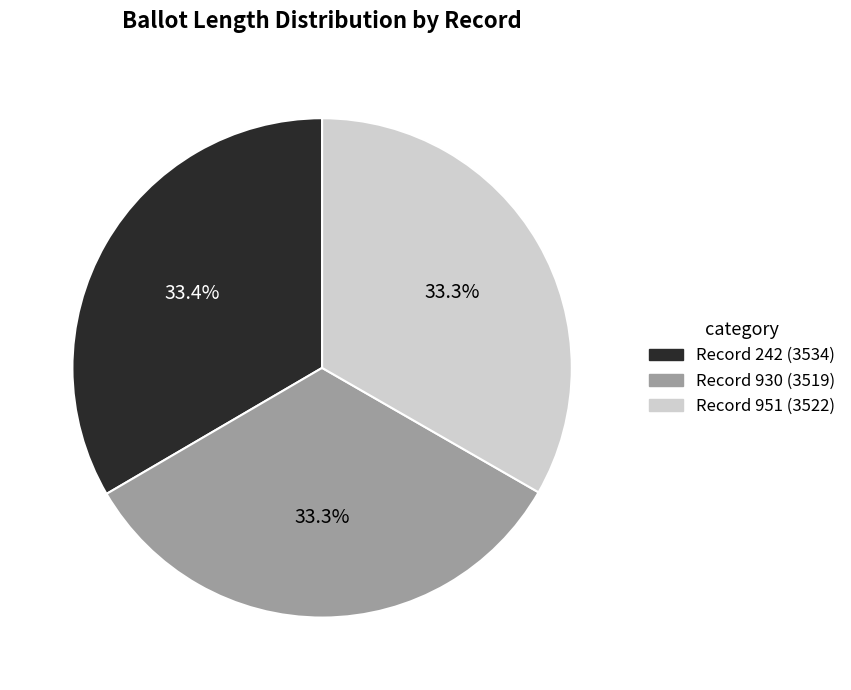

Is there any slice that represents more than half of the pie?

No